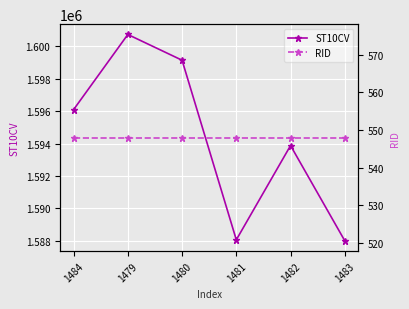

Is this an area chart (filled region under the line)?

No